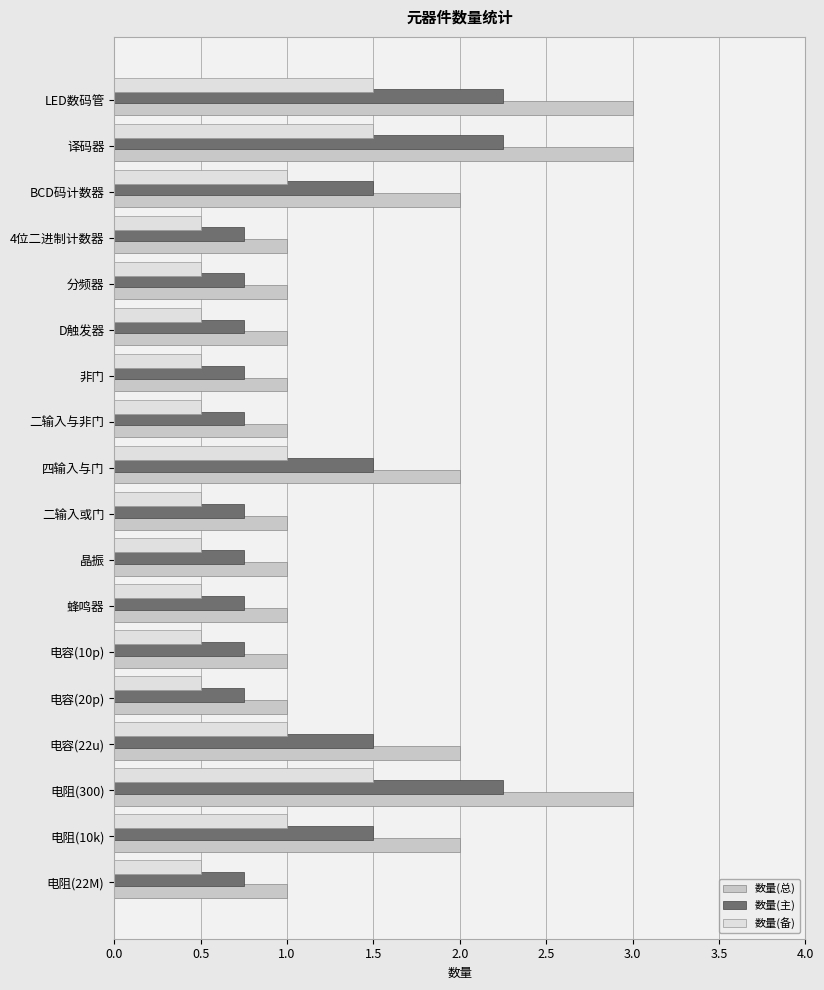

What is the minimum value shown in the chart?

0.5